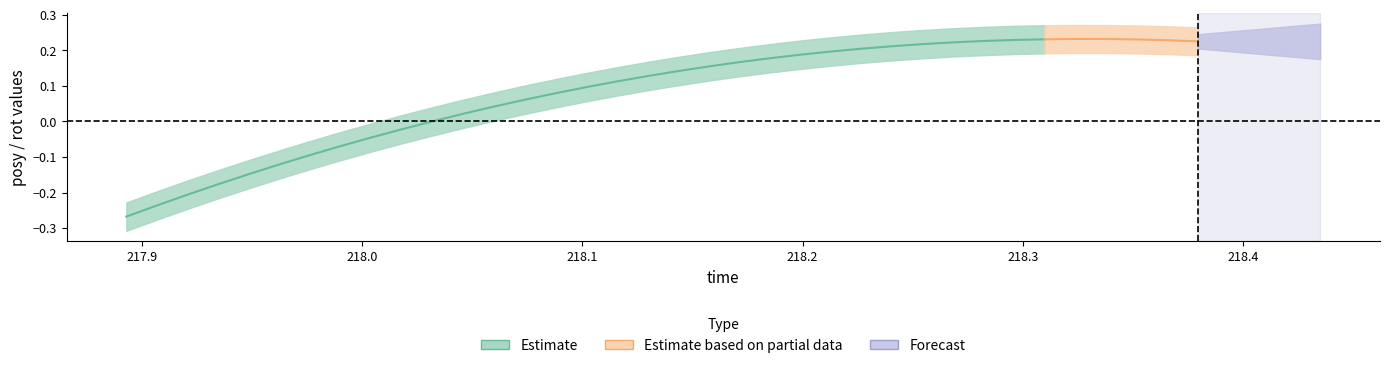

Does the chart have visible grid lines?

No